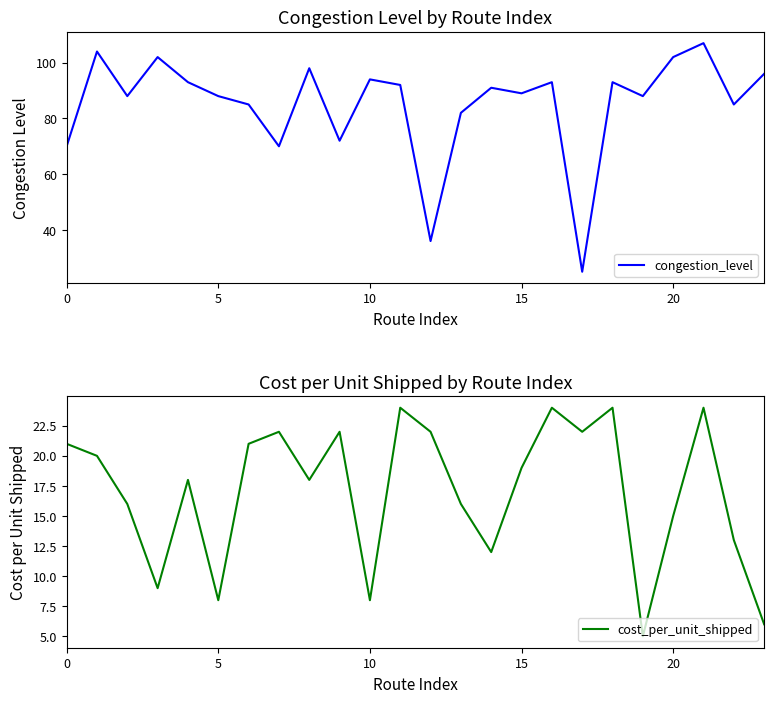

Is it true that cost_per_unit_shipped equals 8 at 21?

False